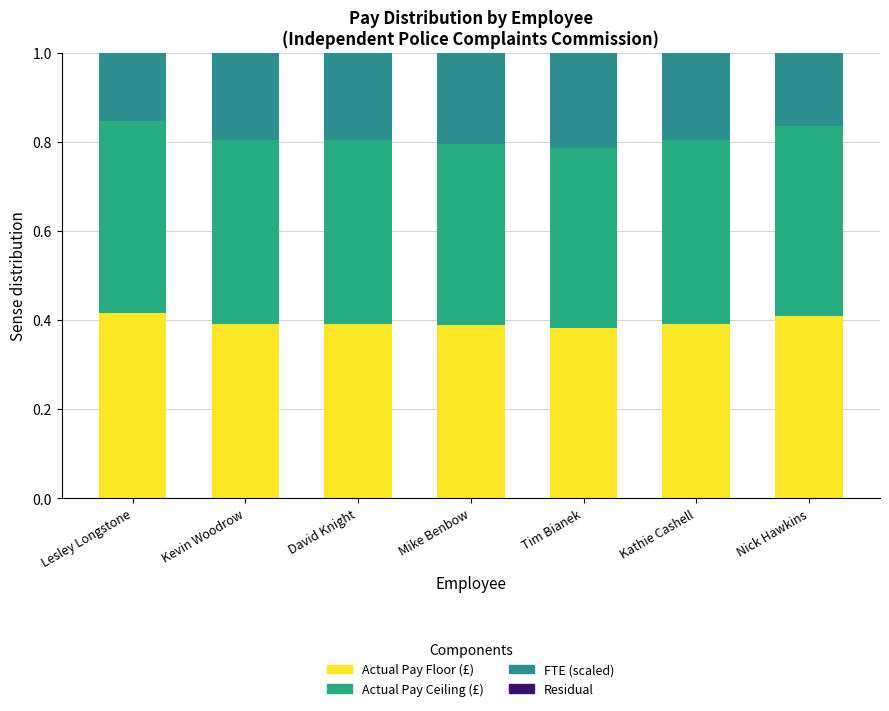

Does the chart contain any negative values?

No